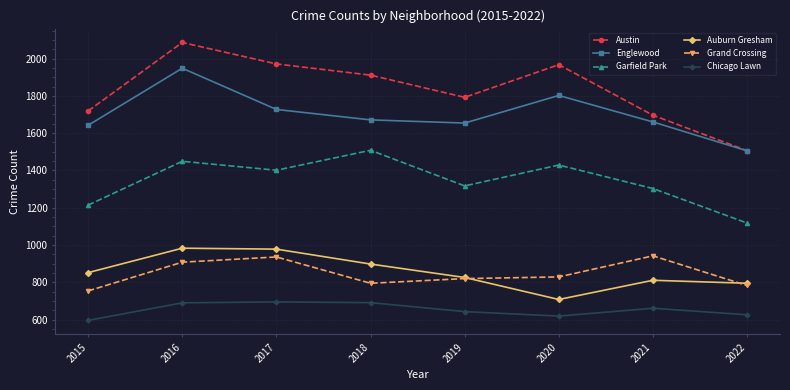

What is the sum of the Grand Crossing values at 2017 and 2019?

1756